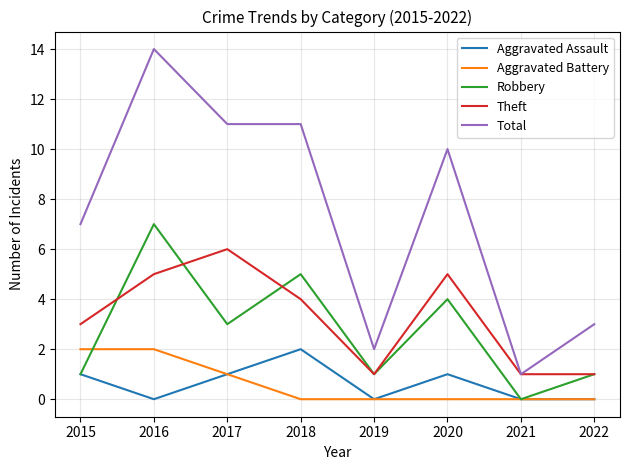

Count the number of data series in this chart.

5